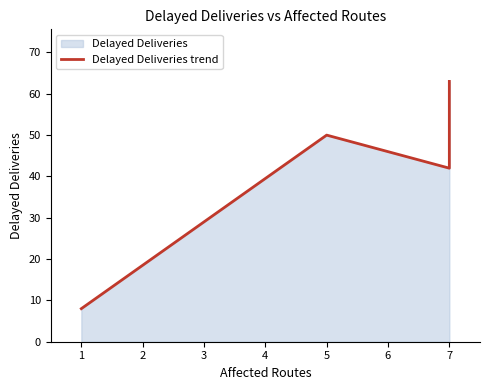

Reading right to left, extract all data points from this chart.

63	49	42	50	8